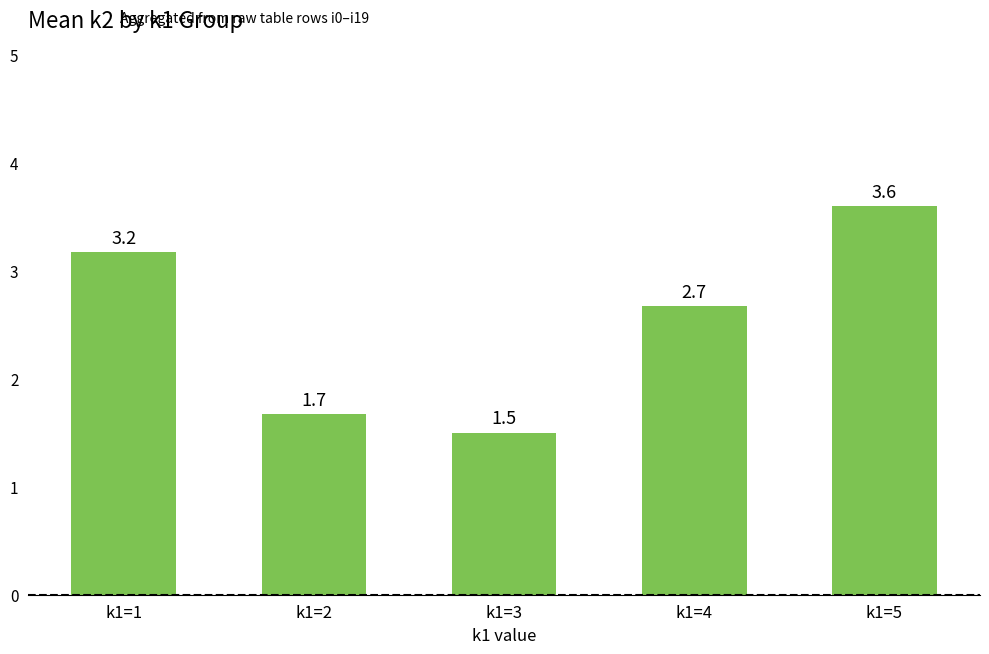

What is the value of the 5th bar from the left?

3.6